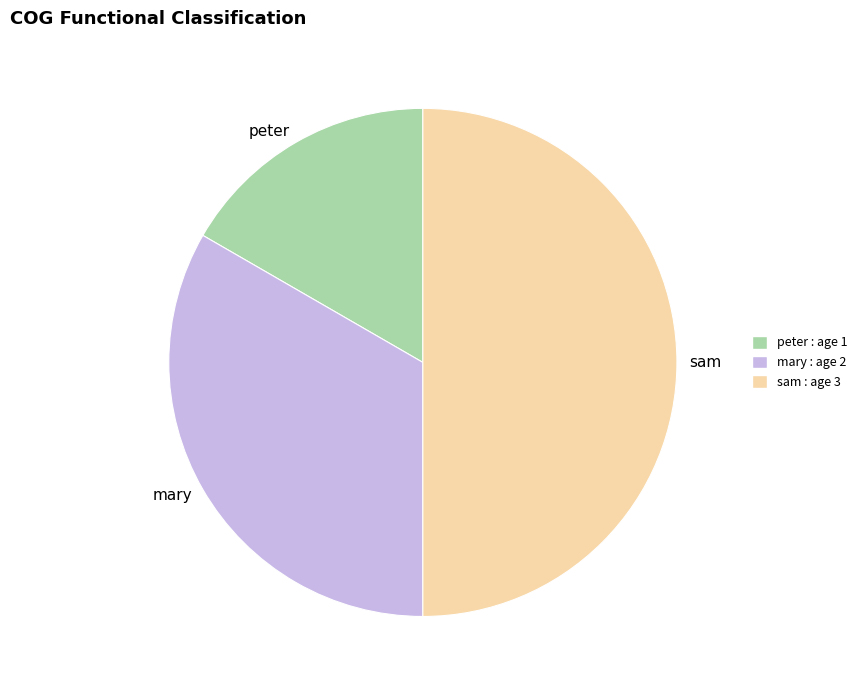

What is the ratio of the value at mary to the value at peter?

2.0